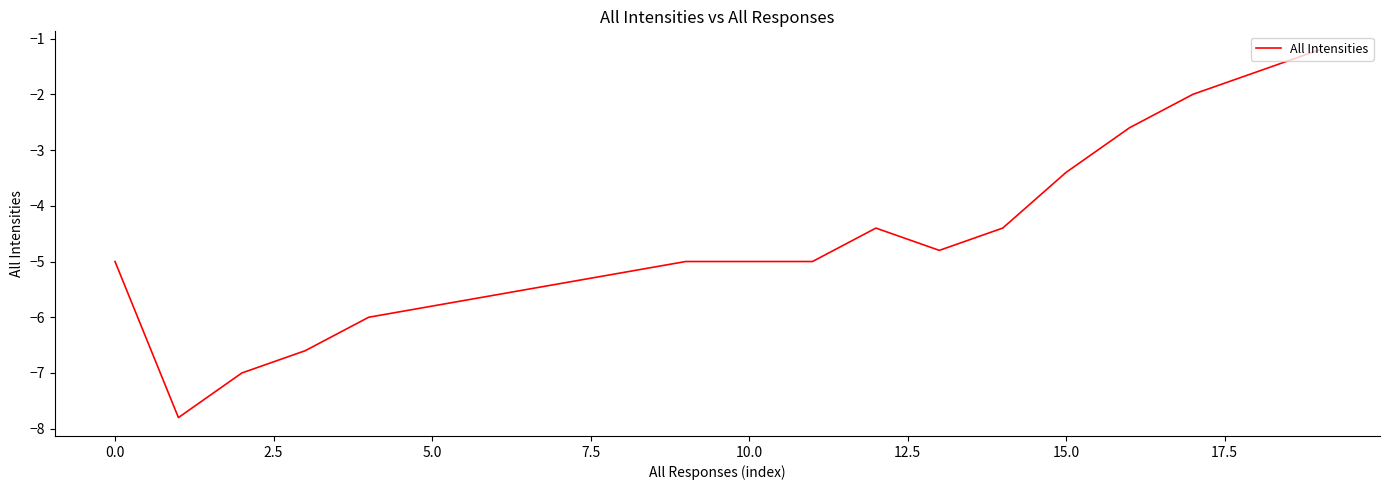

What is the greatest value displayed?

-1.2